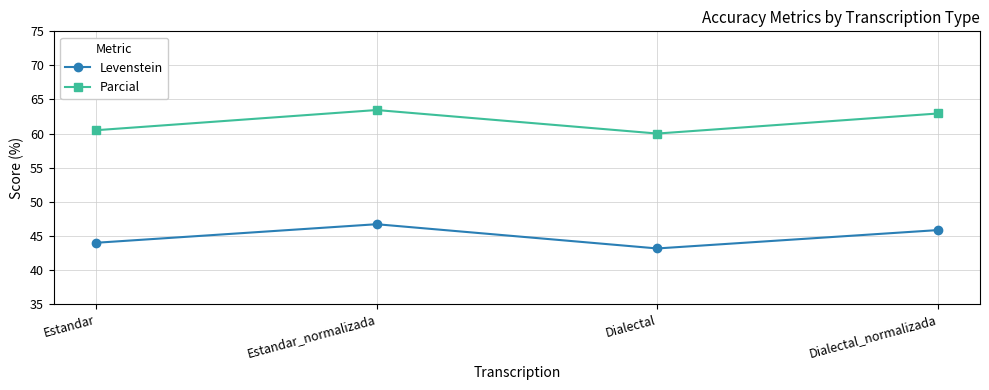

Is it true that Levenstein equals 61.4 at Dialectal_normalizada?

False